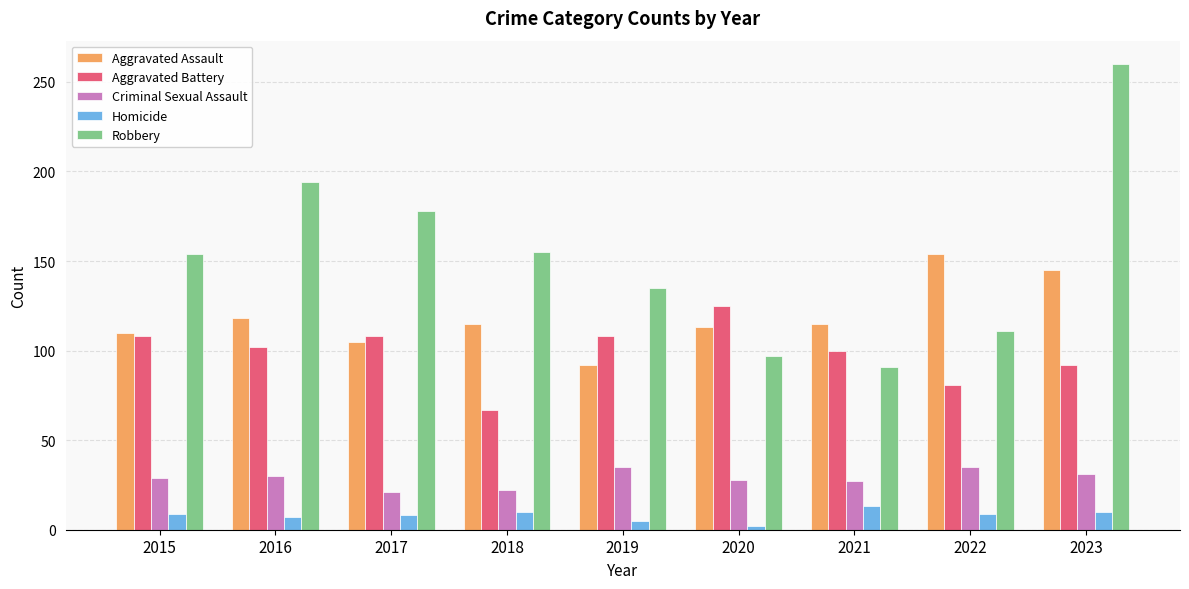

How many distinct data groups are displayed?

5